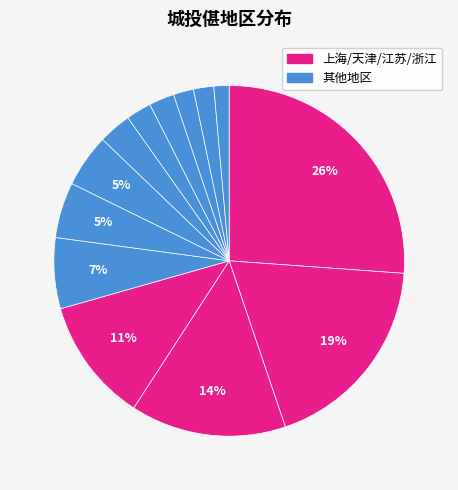

Count the number of slices in the pie.

13